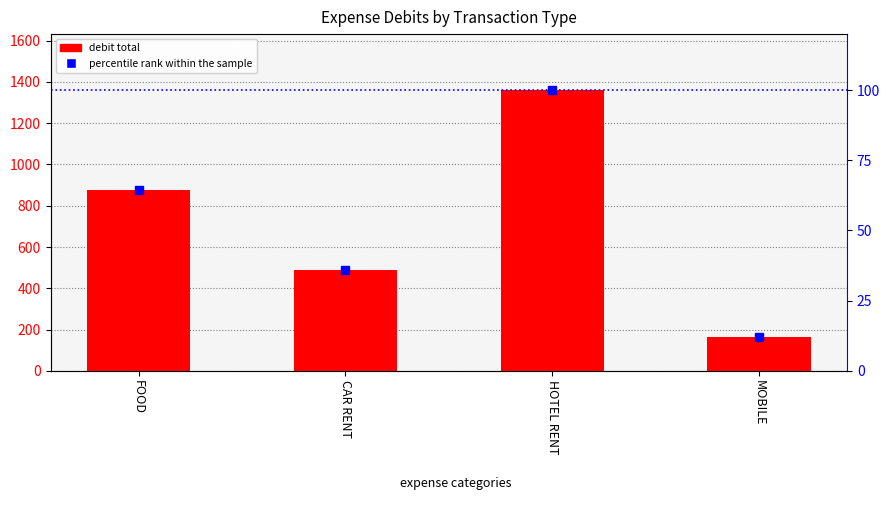

Is it true that debit total equals 215.4 at MOBILE?

False